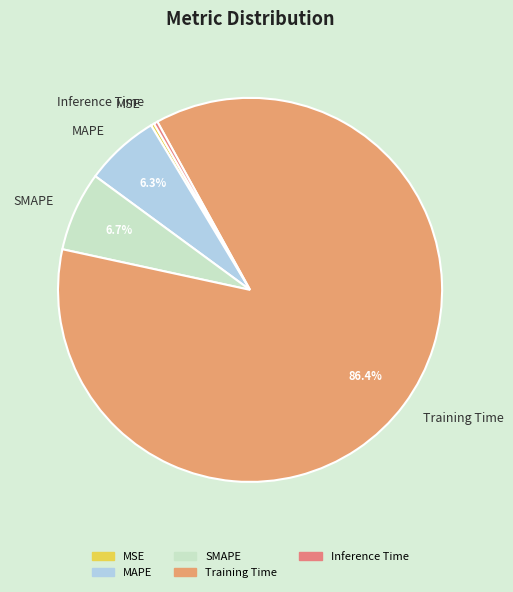

Does Training Time account for over 50% of the chart?

Yes